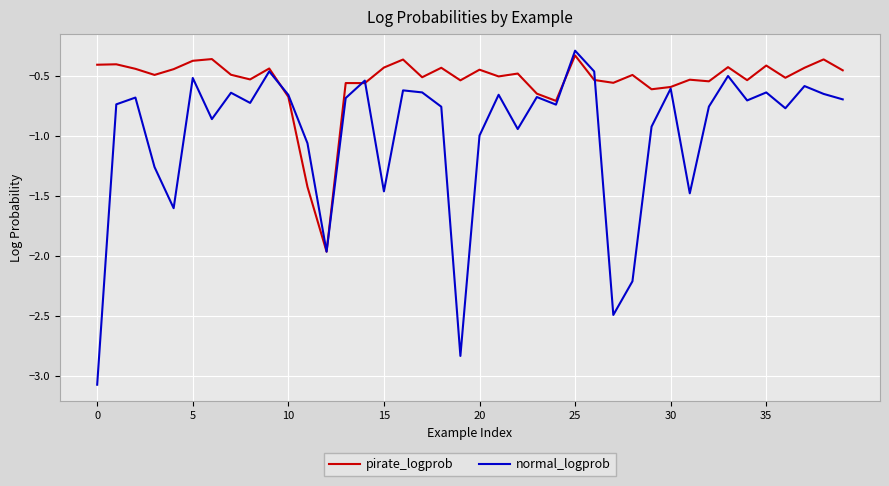

Rank the series by their average value, from highest to lowest.

pirate_logprob, normal_logprob